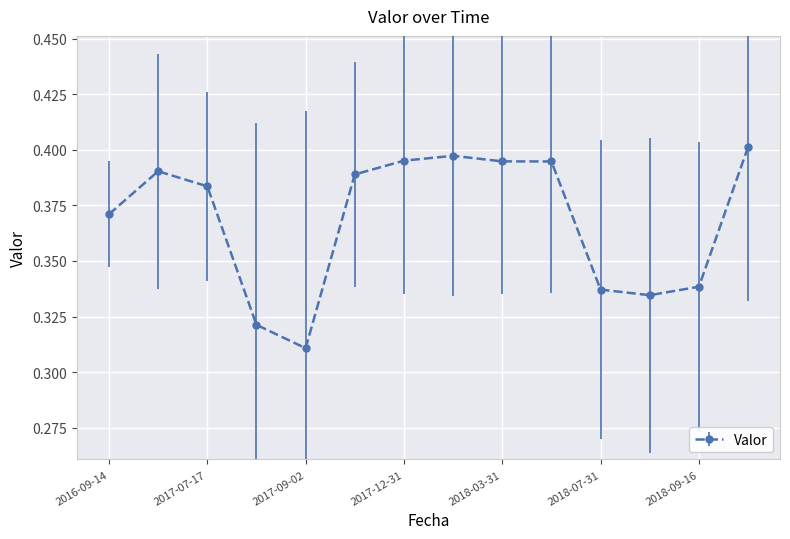

Count the values in the range 0 to 1.

14